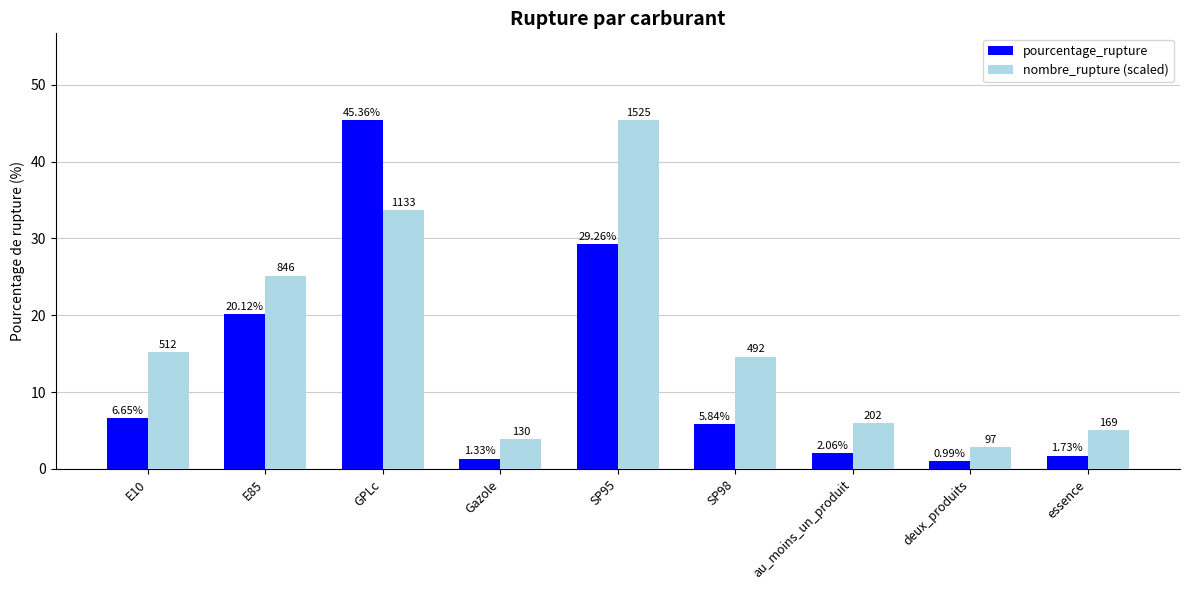

What is the sum of the nombre_rupture (scaled) values at essence and E85?

30.2